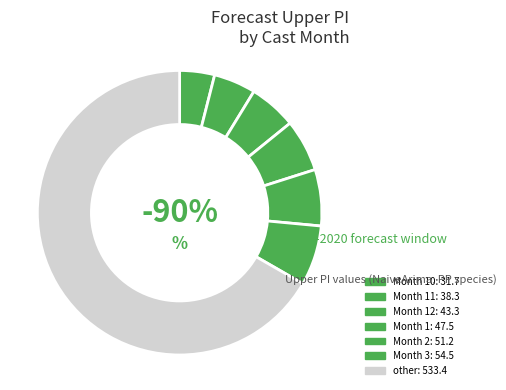

The 5 slice represents 18% of the pie. True or false?

False